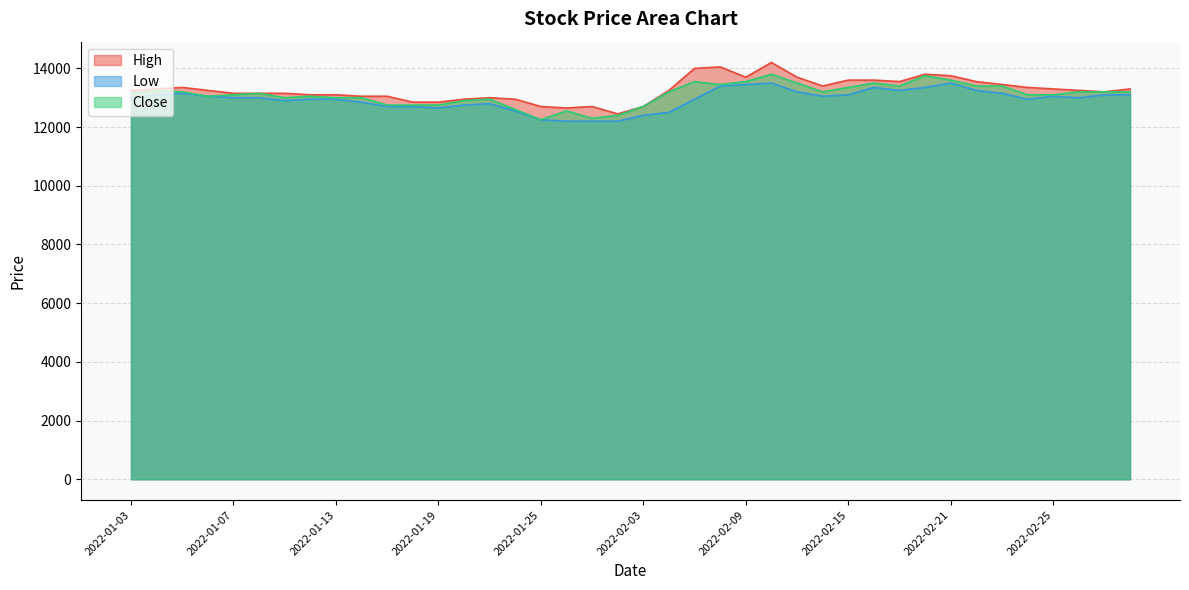

True or false: High and Low intersect in this chart.

False